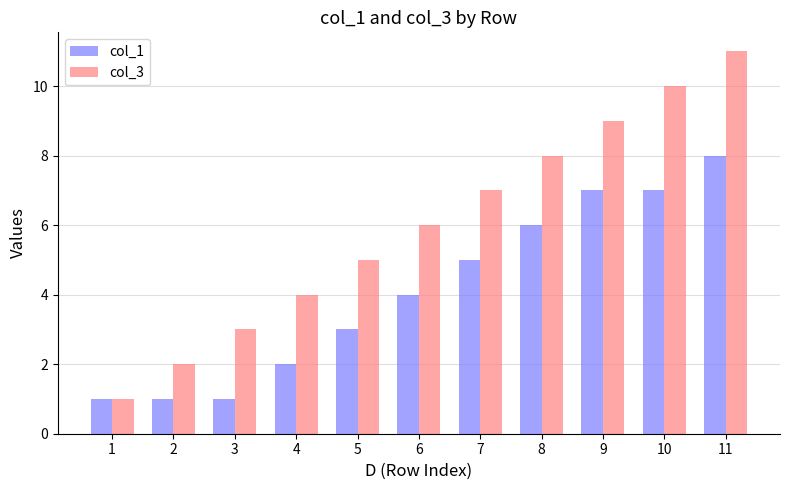

How many bars are there in each group?

2